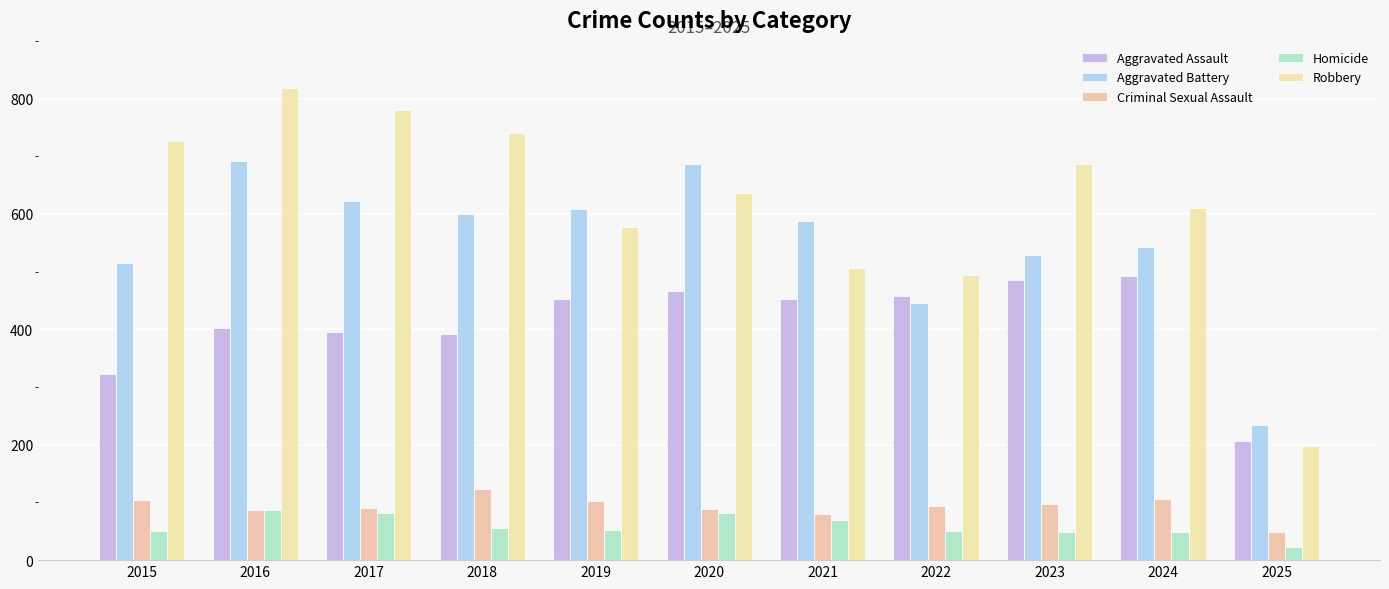

The value of Aggravated Assault at 2016 is 402. True or false?

True